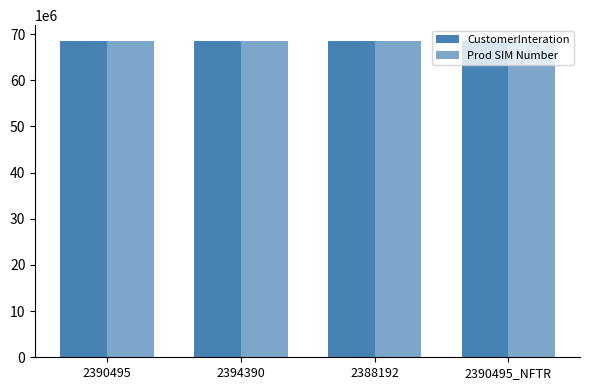

How many groups of bars are there?

4